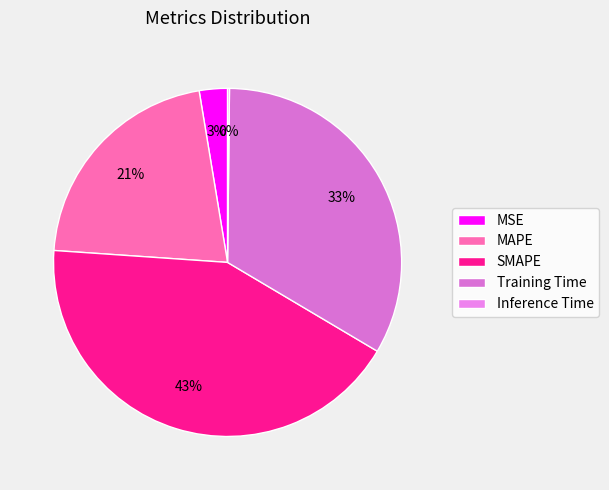

Is the sum of SMAPE and Inference Time greater than half?

No